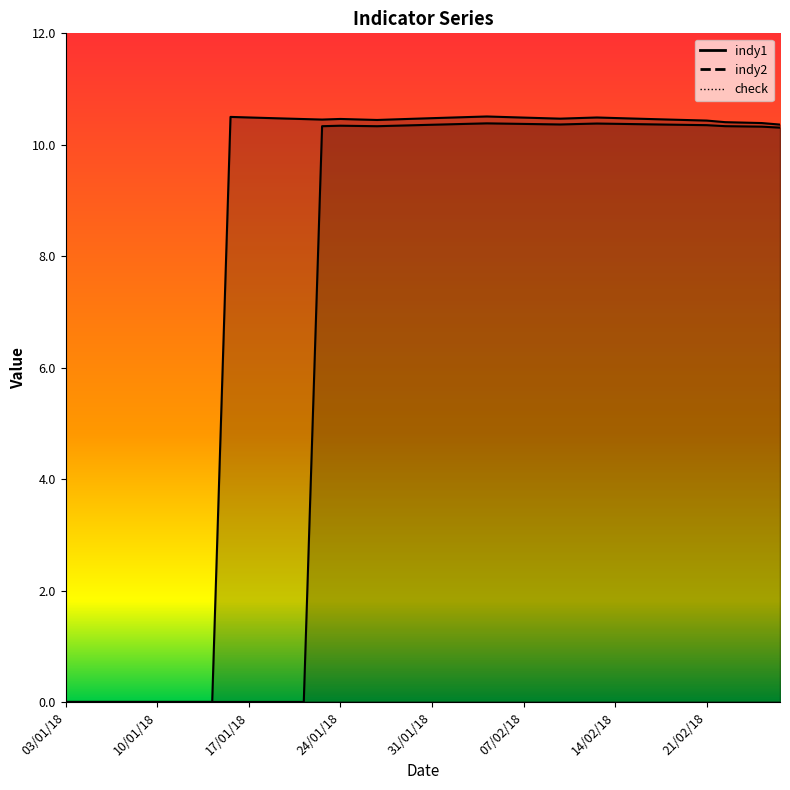

Reading right to left, extract all data points from this chart.

indy1: 10.4	10.4	10.4	10.4	10.4	10.4	10.5	10.5	10.5	10.5	10.5	10.5	10.5	10.5	10.5	10.5	10.5	10.5	10.5	10.5	10.5	10.5	10.4	10.5	10.5	10.5	10.5	10.5	10.5	10.5	10.5	0.0	0.0	0.0	0.0	0.0	0.0	0.0	0.0	0.0
indy2: 10.3	10.3	10.3	10.3	10.4	10.4	10.4	10.4	10.4	10.4	10.4	10.4	10.4	10.4	10.4	10.4	10.4	10.4	10.4	10.4	10.4	10.3	10.3	10.3	10.3	10.3	0.0	0.0	0.0	0.0	0.0	0.0	0.0	0.0	0.0	0.0	0.0	0.0	0.0	0.0